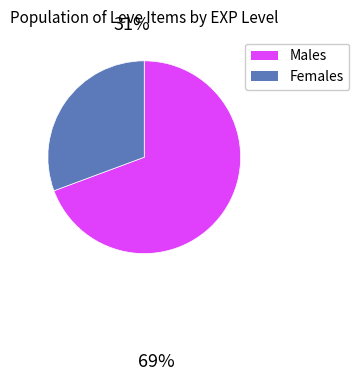

Is there a majority slice in this chart?

Yes